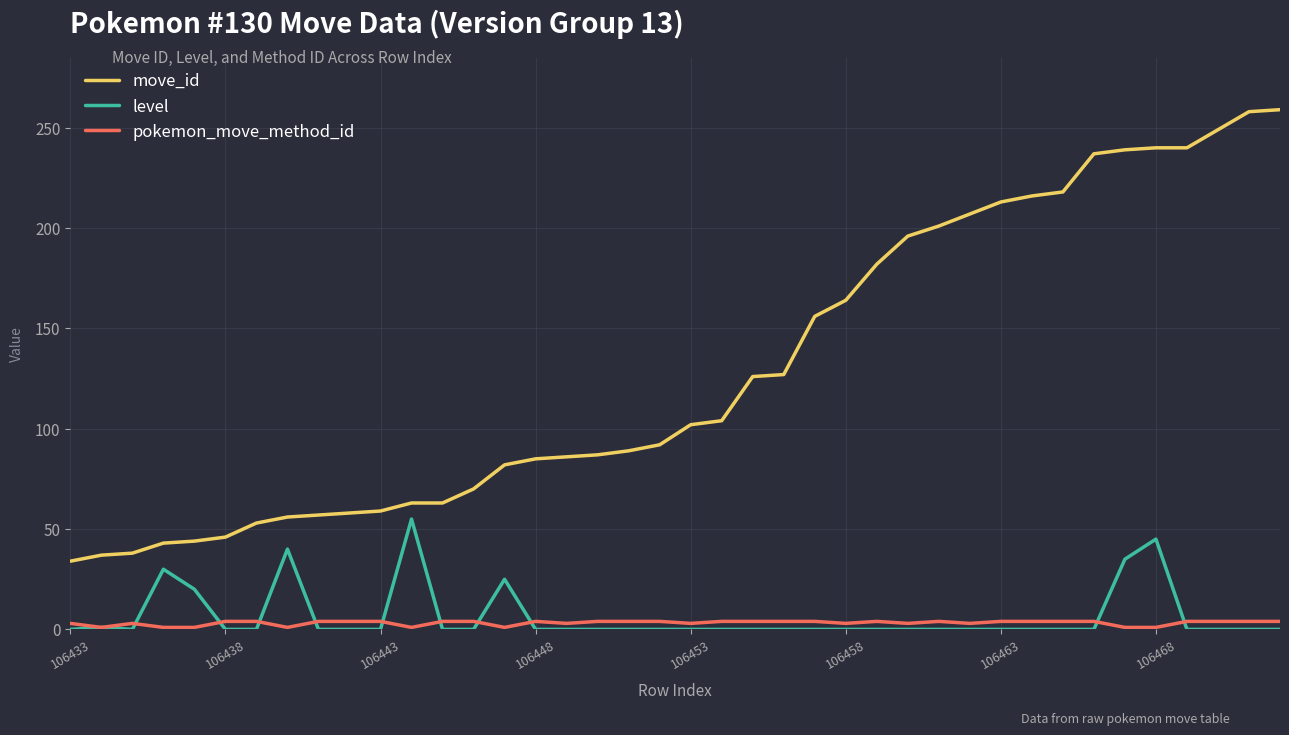

Which series has the largest total across all categories?

move_id